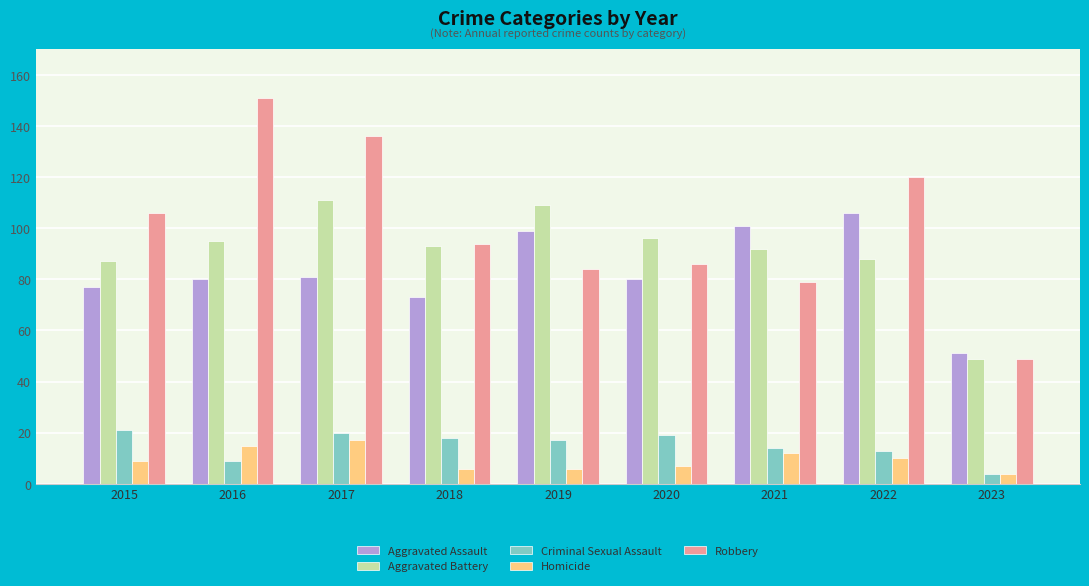

How many data points in Aggravated Battery are less than 93?

4